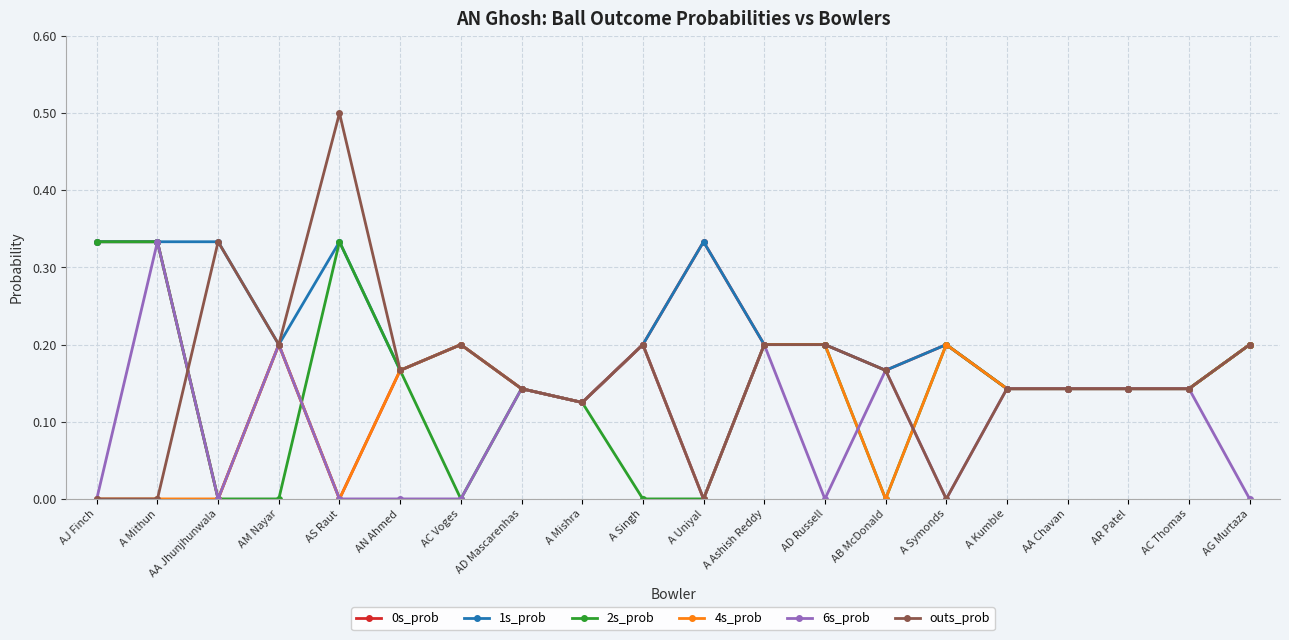

What is the label of the 12th point from the right?

A Mishra